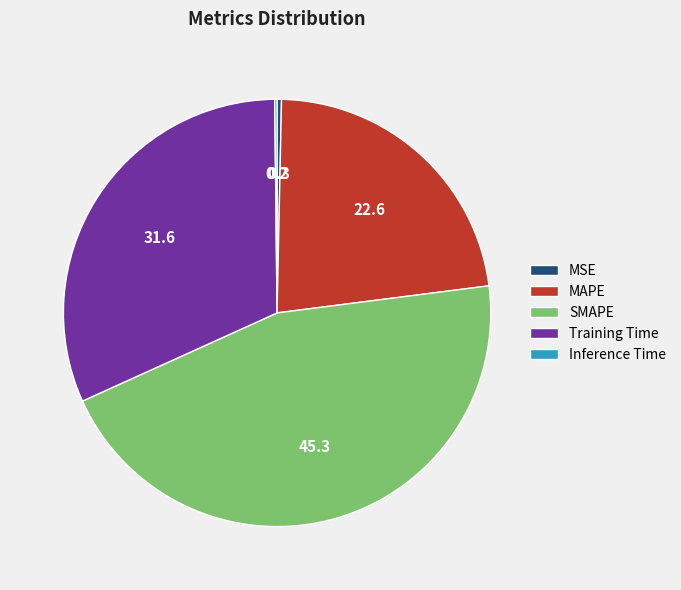

Combined, do MSE and Training Time account for over 50%?

No